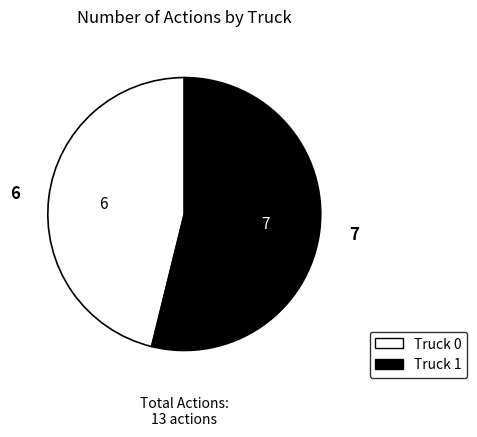

Is it true that Truck 0 is 46% of the pie?

True